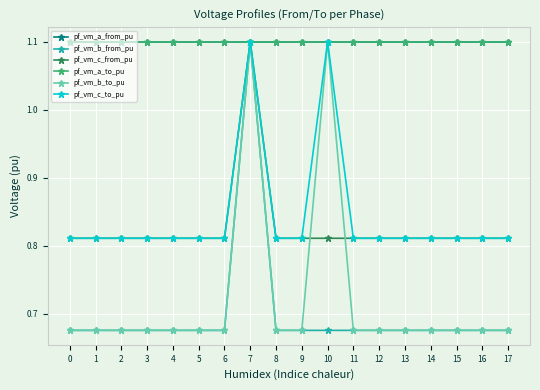

What is the spread (max minus min) of values at 11?

0.4